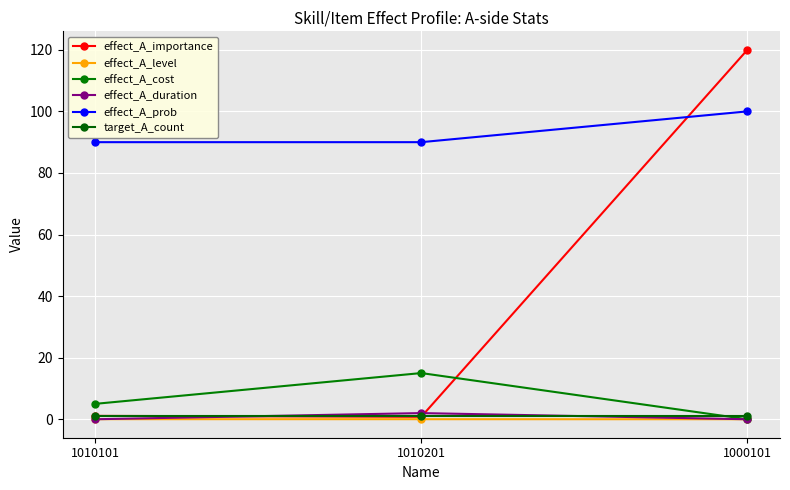

What position from the right is 1010201?

2